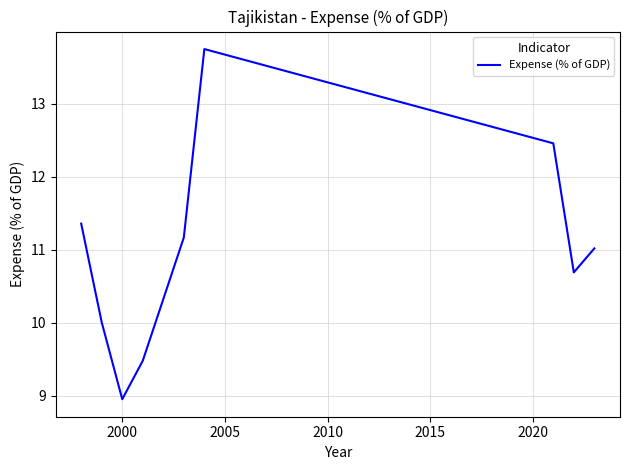

What is the difference between the maximum and minimum values?

4.8